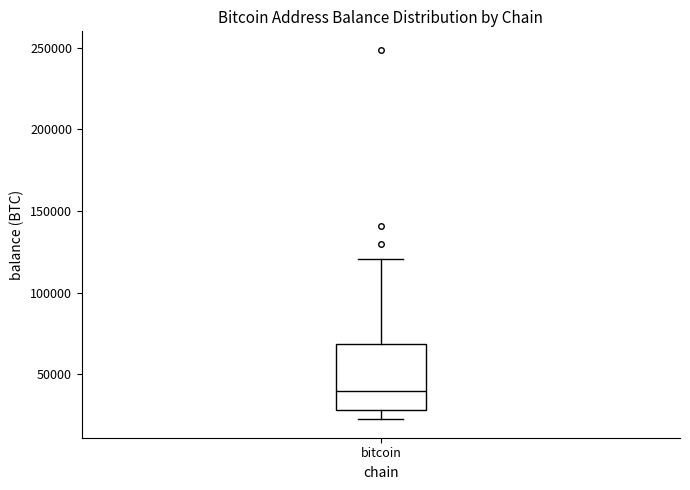

Where does the upper whisker of the box for bitcoin end on the y-axis? The values are not printed on the chart, so give them approximately, as read against the axis.

120000